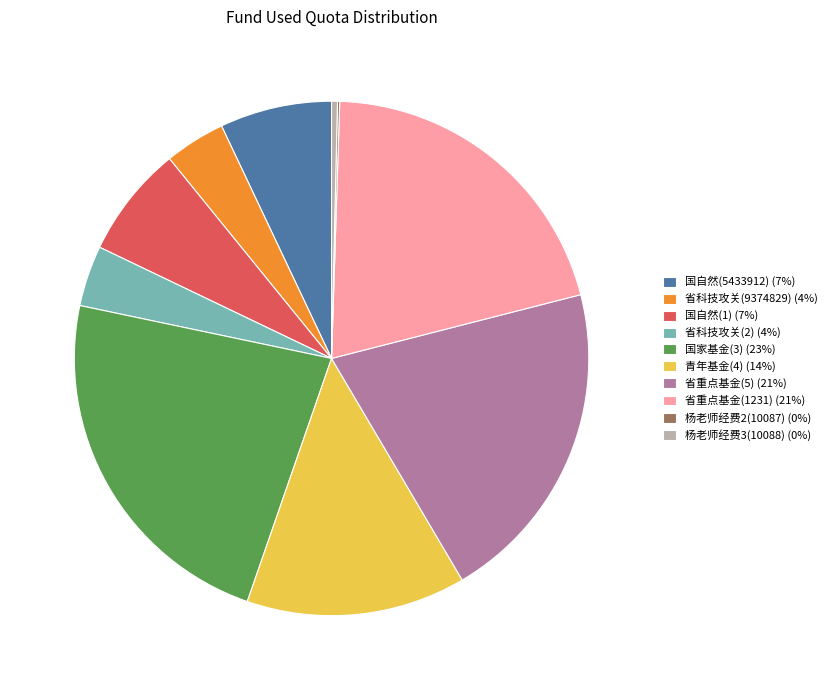

Is the sum of 青年基金(4) and 省科技攻关(2) greater than half?

No